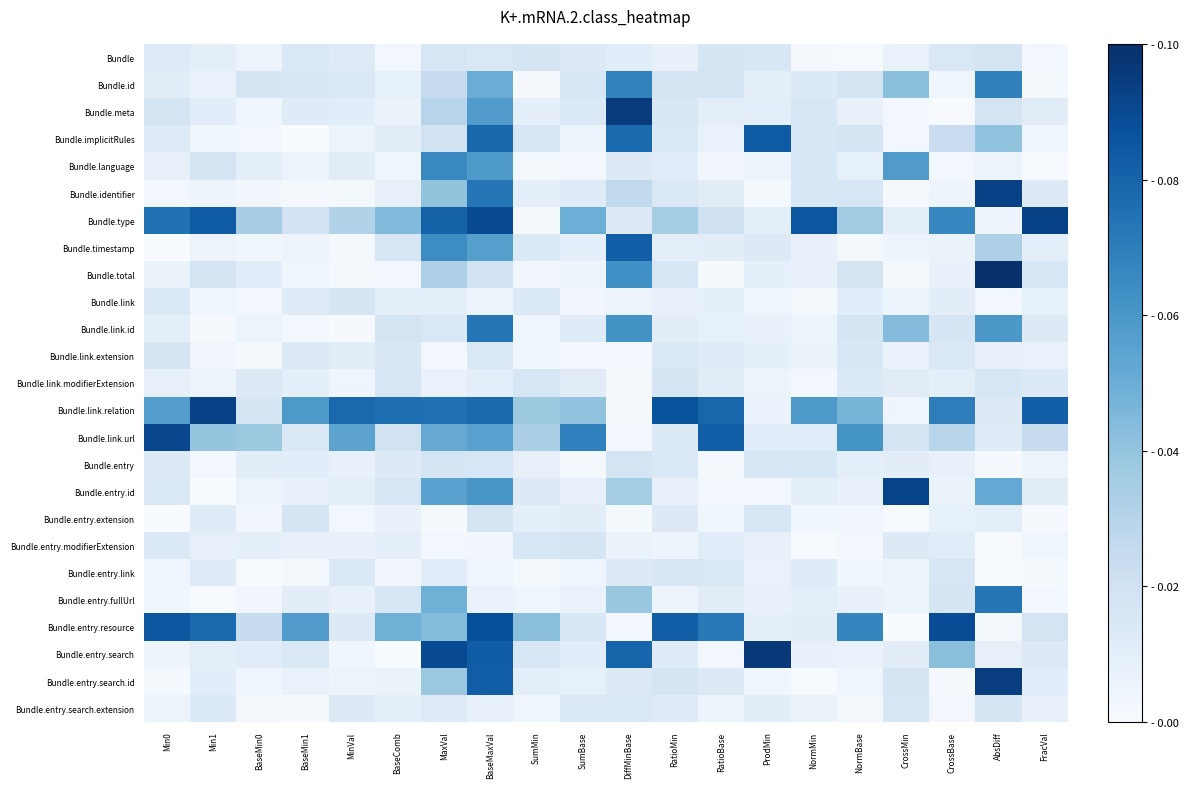

Count the number of data series in this chart.

25